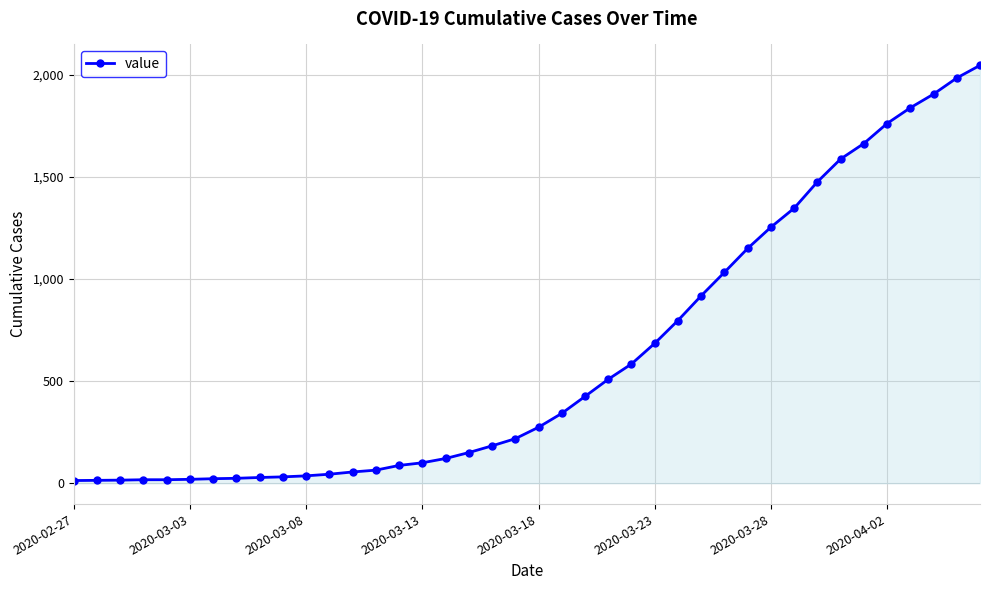

What is the difference between the maximum and minimum values?

2034